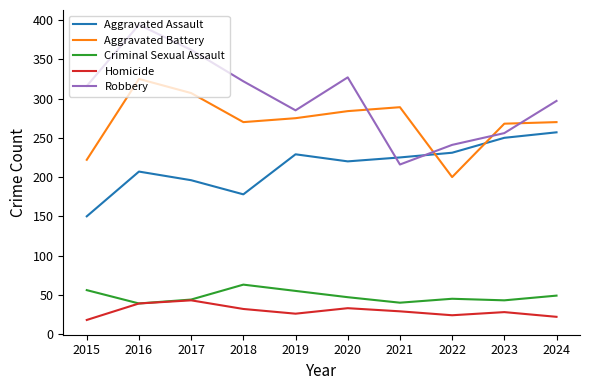

List the series in order of their peak value, highest first.

Robbery, Aggravated Battery, Aggravated Assault, Criminal Sexual Assault, Homicide